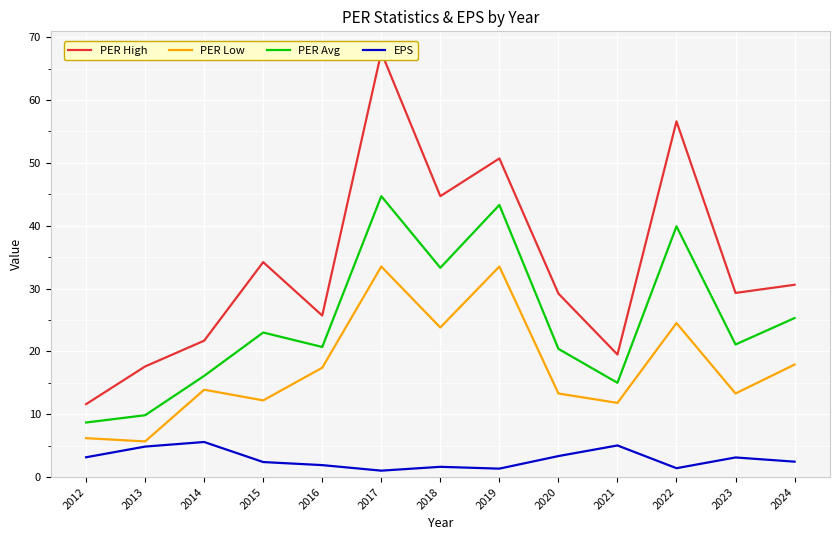

Is it true that PER Low equals 13.3 at 2020?

True